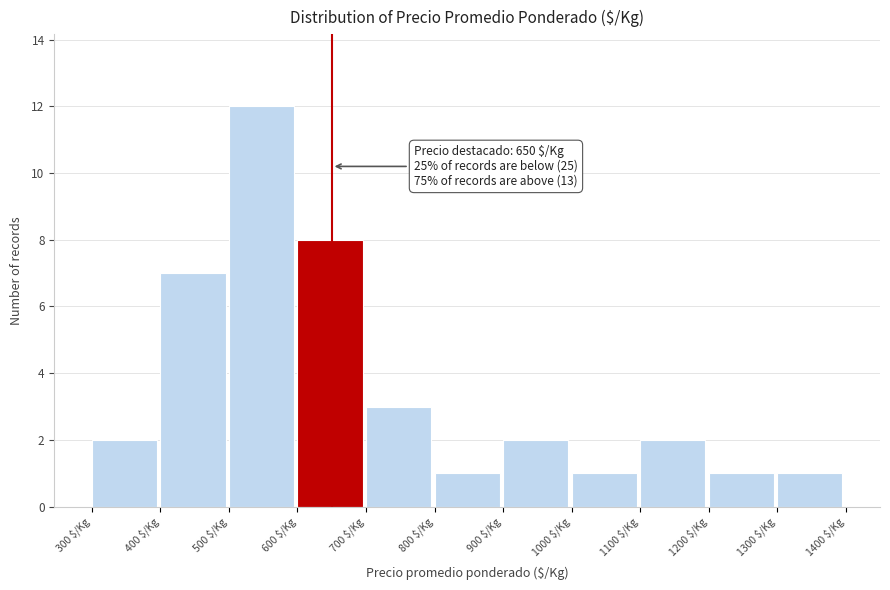

Over which range of the x-axis is the bar tallest?

500 to 600